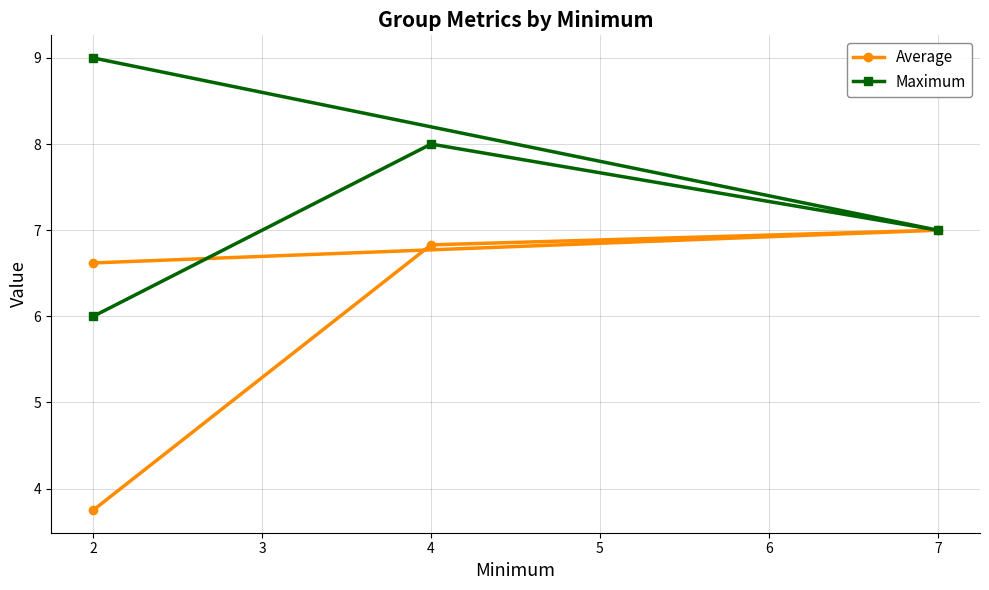

What is the total value across all series at 3?

14.8